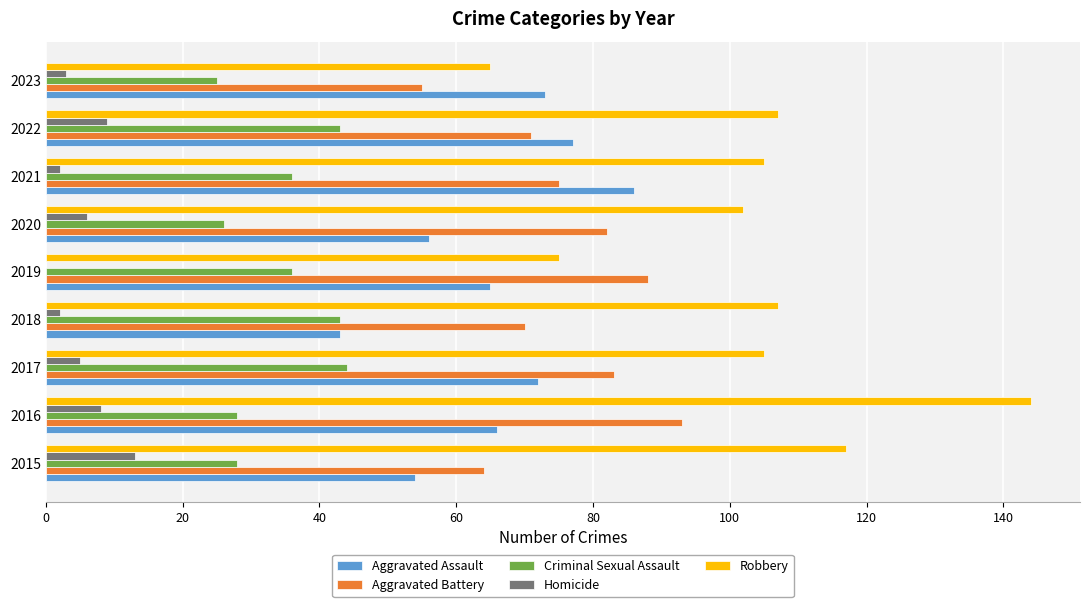

Is it true that Aggravated Assault equals 20 at 2018?

False